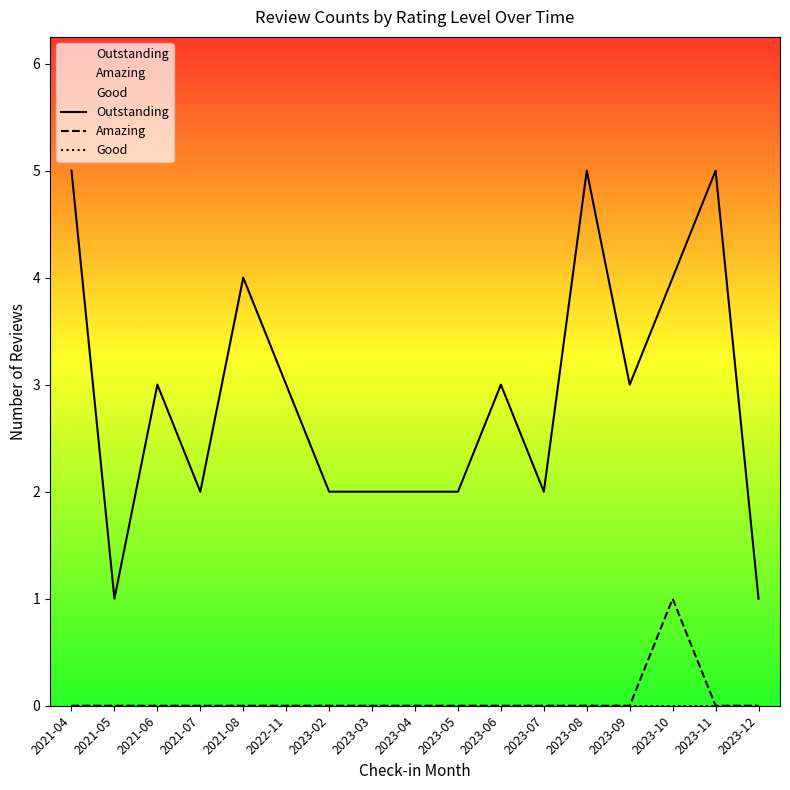

What position from the right is 2021-07?

14